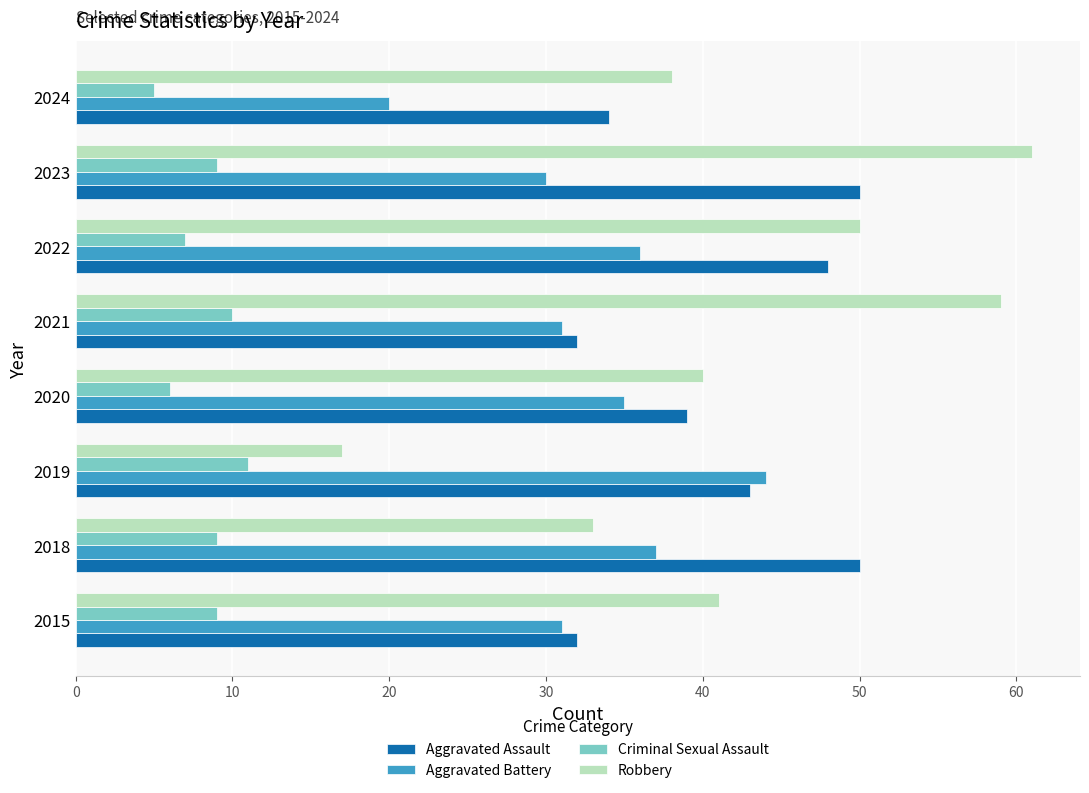

Is the value of Aggravated Assault at 2024 greater than the value of Criminal Sexual Assault at 2023?

Yes